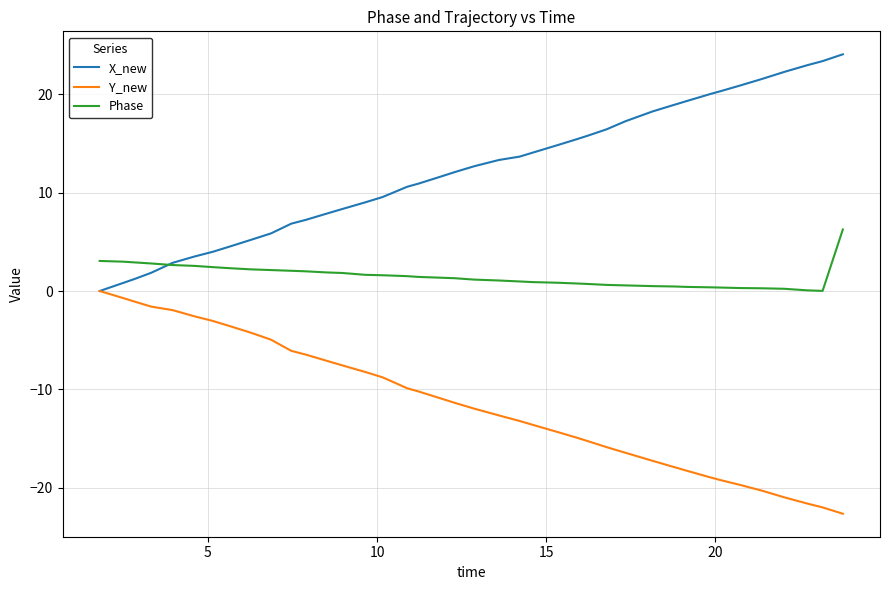

What is the minimum value for Y_new?

-22.6